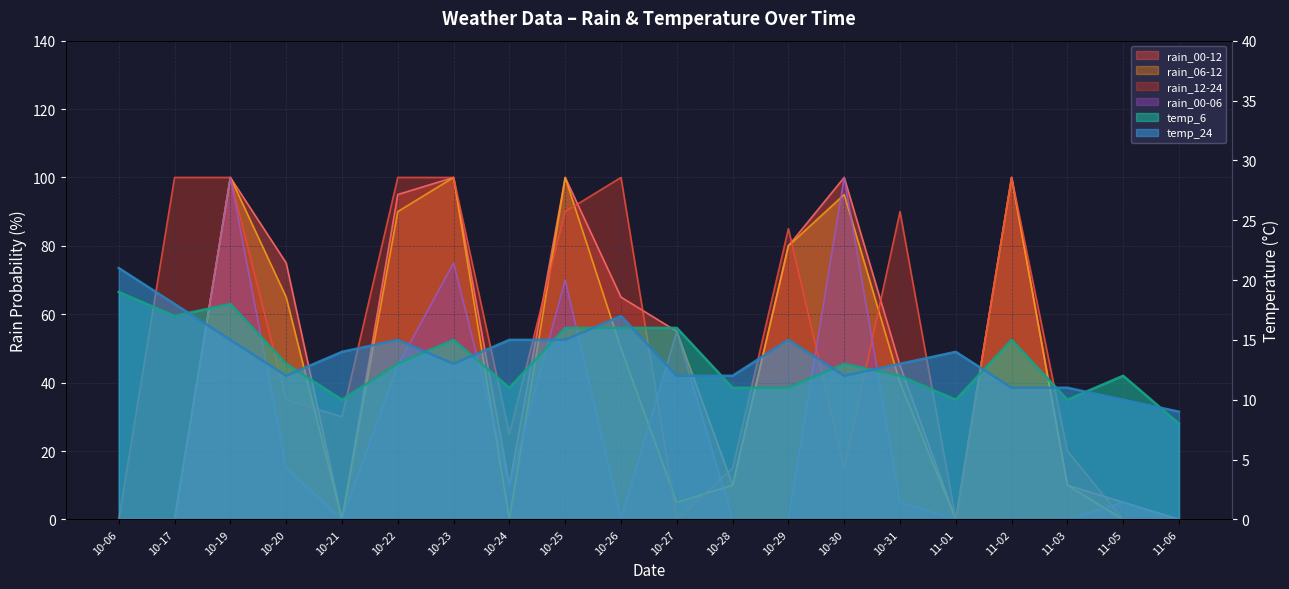

At which category is the sum across all series the highest?

10-19